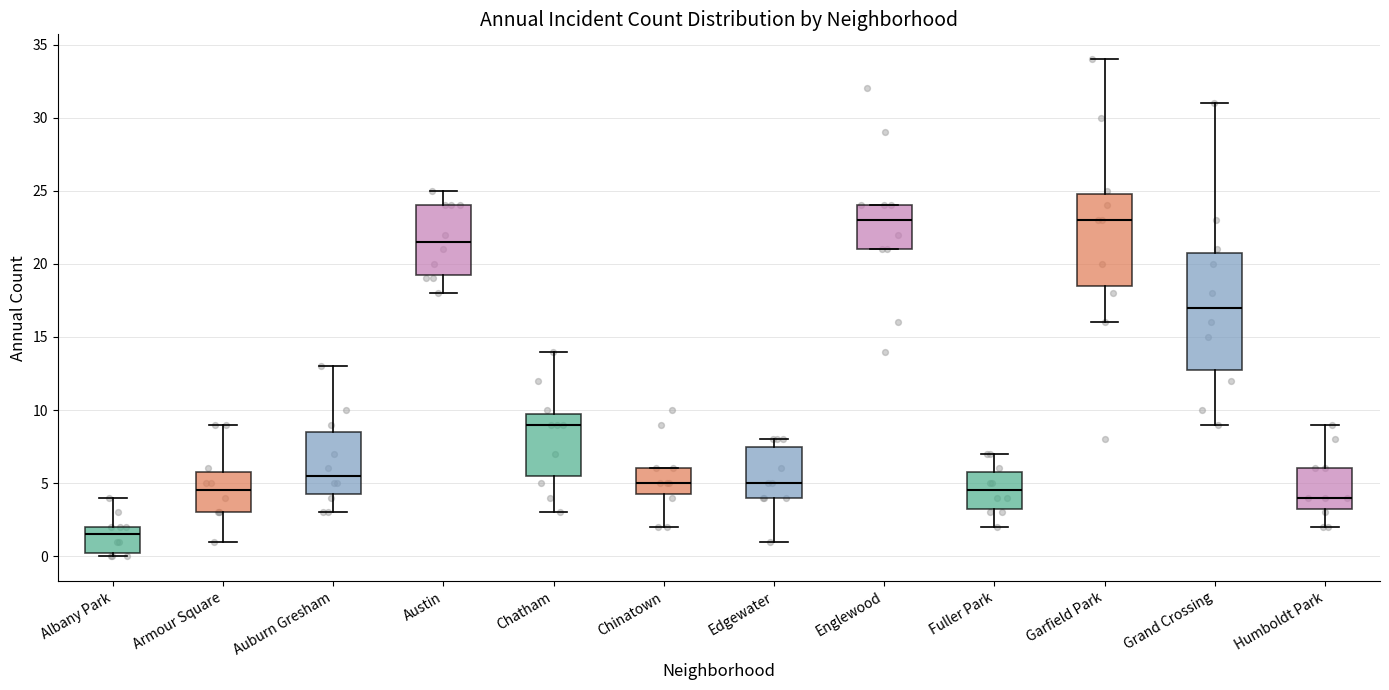

Which box is the tallest, from its lower edge to its upper edge?

Grand Crossing